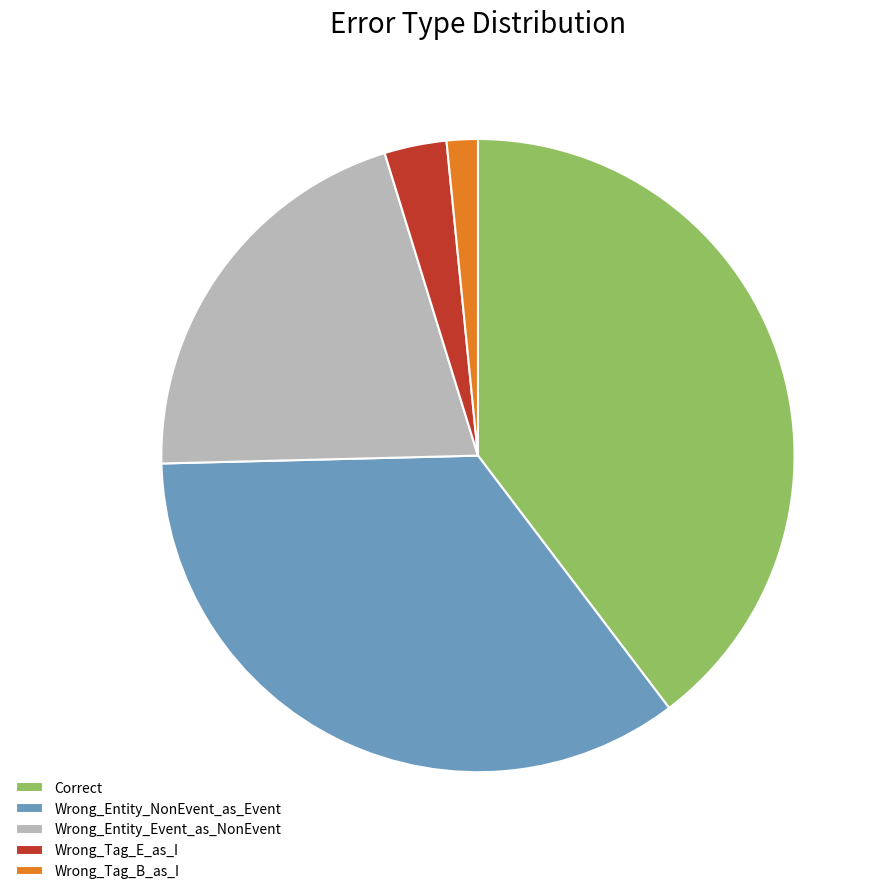

What is the ratio of the value at Wrong_Entity_NonEvent_as_Event to the value at Wrong_Tag_B_as_I?

22.0